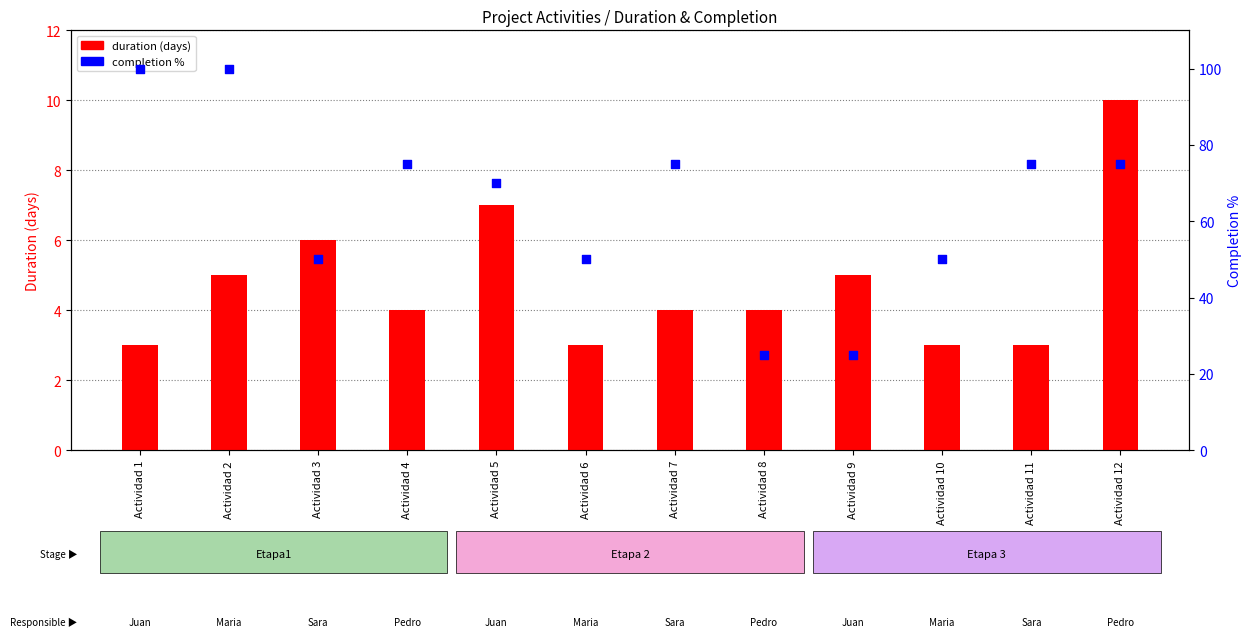

Which series has the widest spread of Y values?

completion %